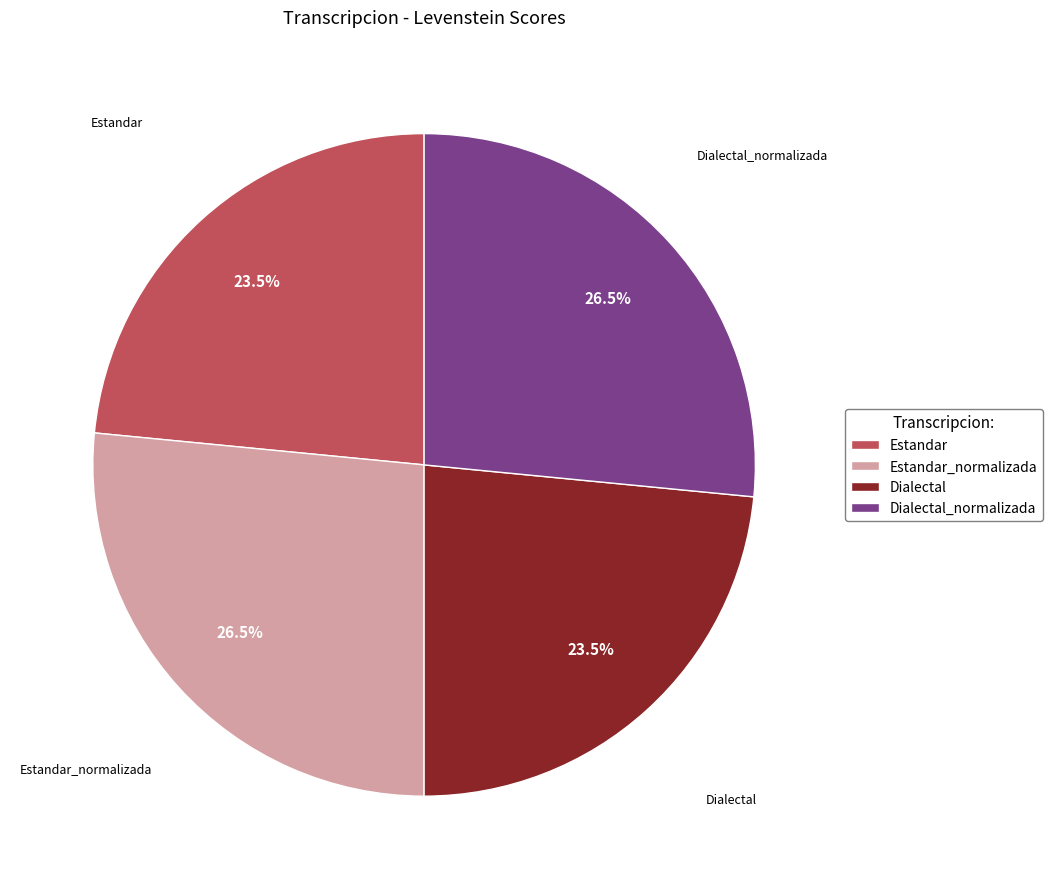

To the nearest percent, what is the difference between the largest and smallest slice percentages?

3%